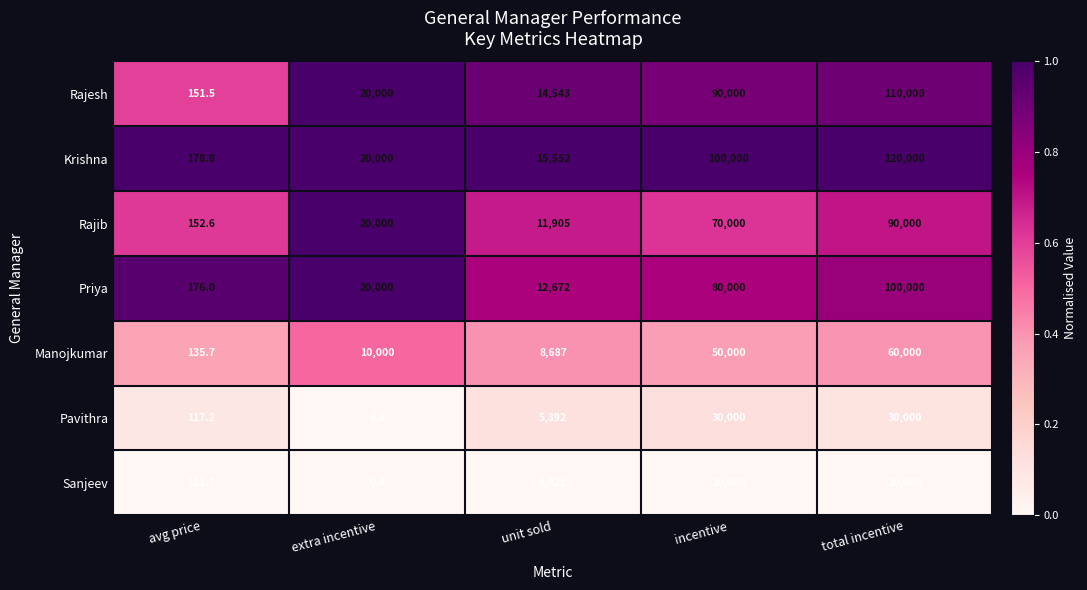

Rank the categories by Manojkumar value from highest to lowest.

total incentive, incentive, extra incentive, unit sold, avg price